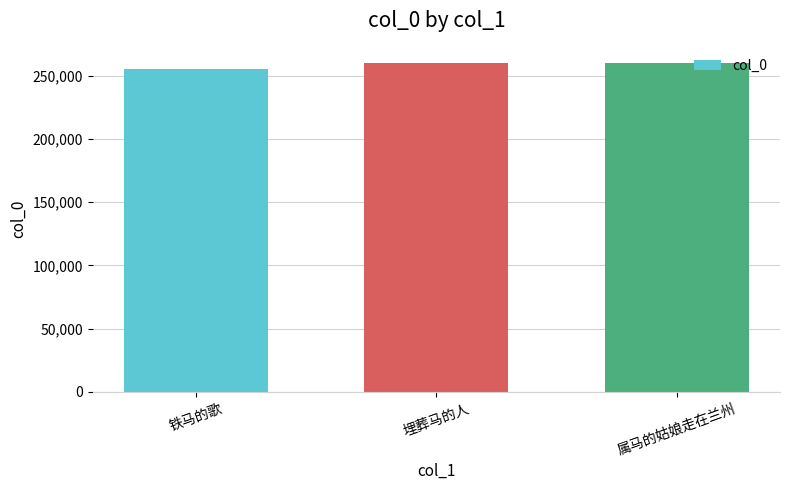

What is the ratio of the value at 铁马的歌 to the value at 埋葬马的人?

1.0